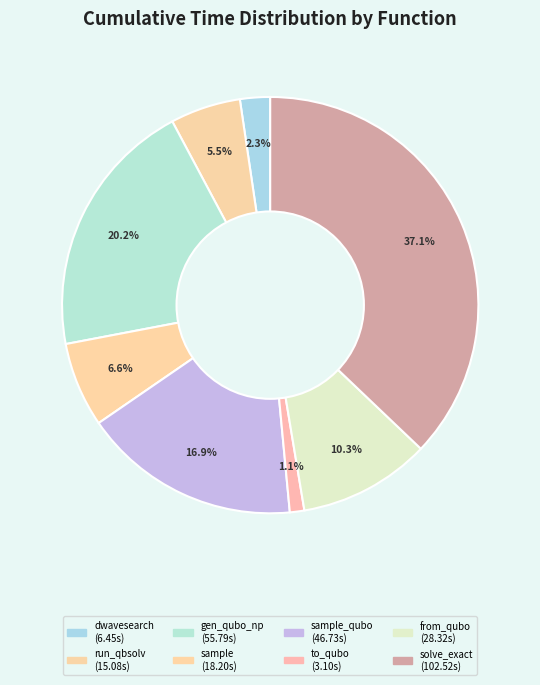

Count the number of slices in the pie.

8